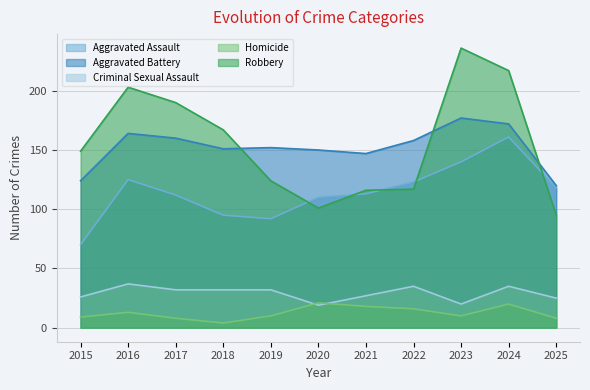

Between 2022 and 2024, which is larger?

2024